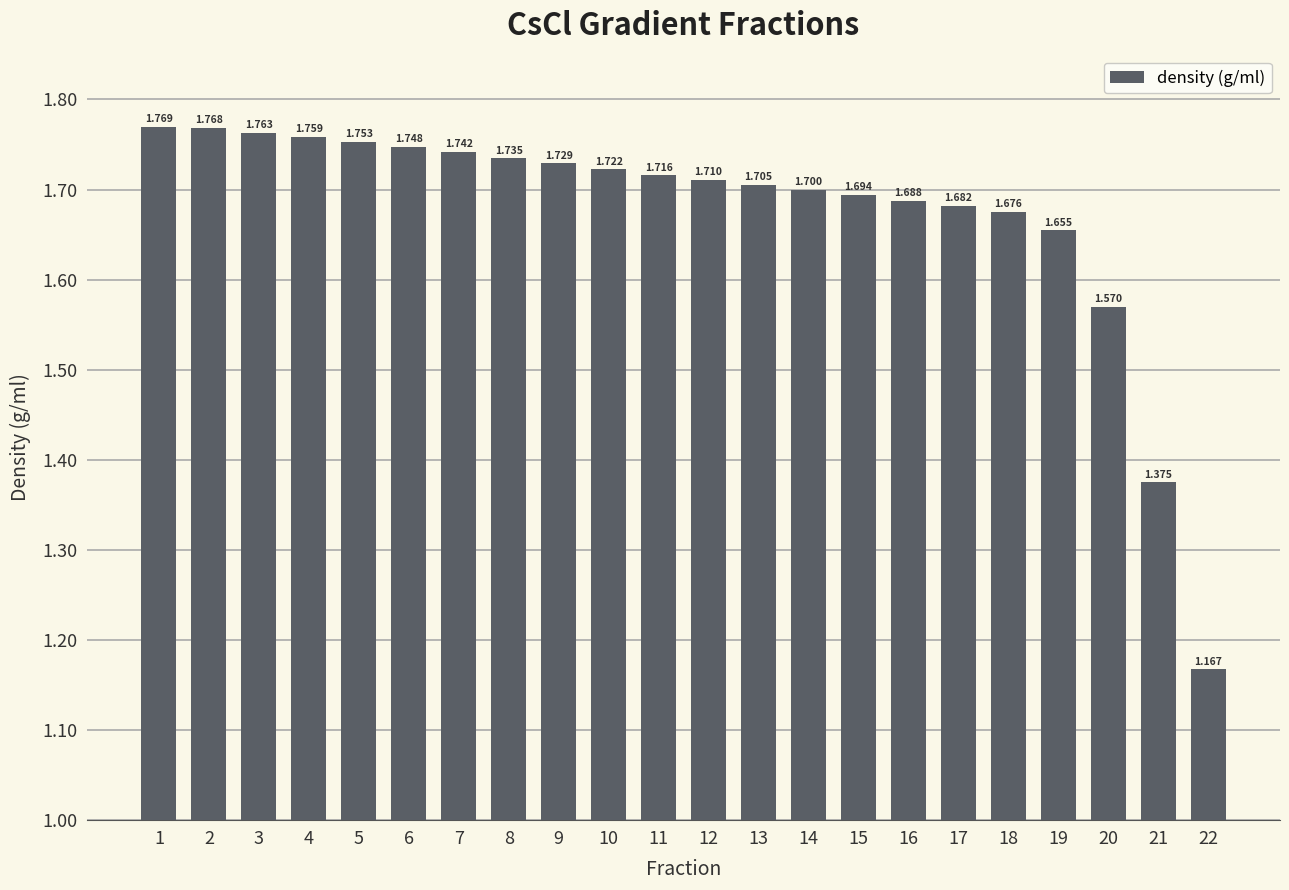

What is the average value?

1.7